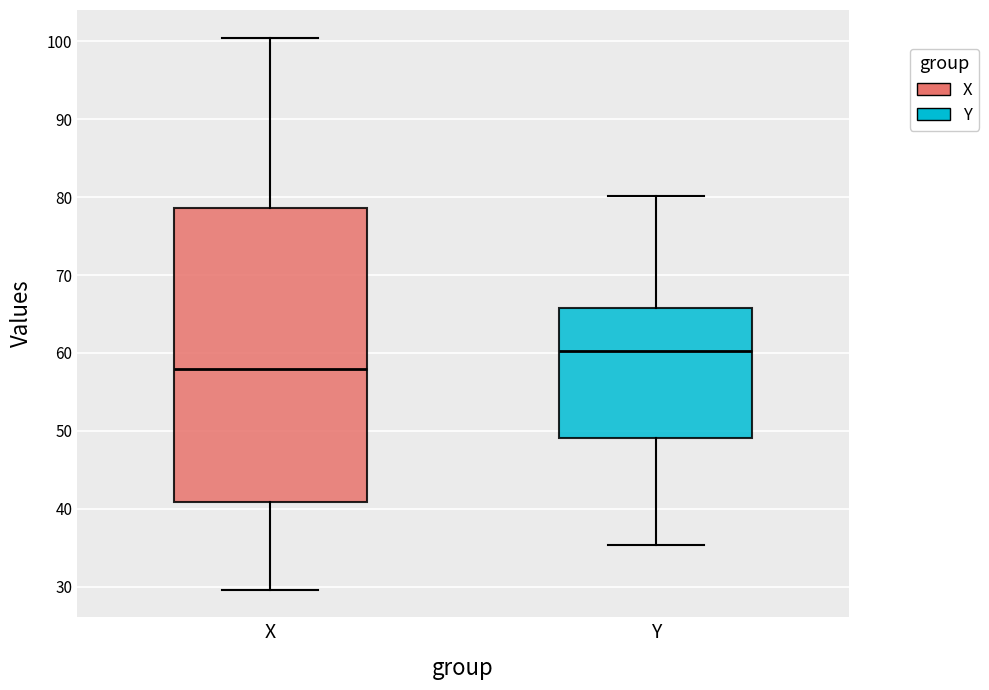

Reading left to right, transcribe this box plot: for each box, give where its median line is, the range the box spans, and where its two whiskers end, as read against the y-axis. The values are not printed on the chart, so give them approximately, as read against the axis.

X: median 58, box 41 to 79, whiskers 30 to 101
Y: median 60, box 49 to 66, whiskers 35 to 80